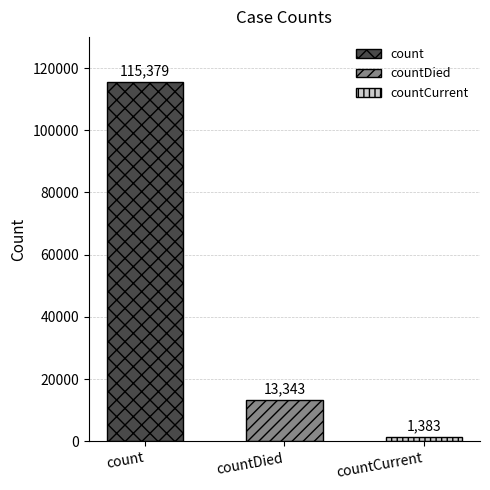

The value at countDied is 13343. True or false?

True